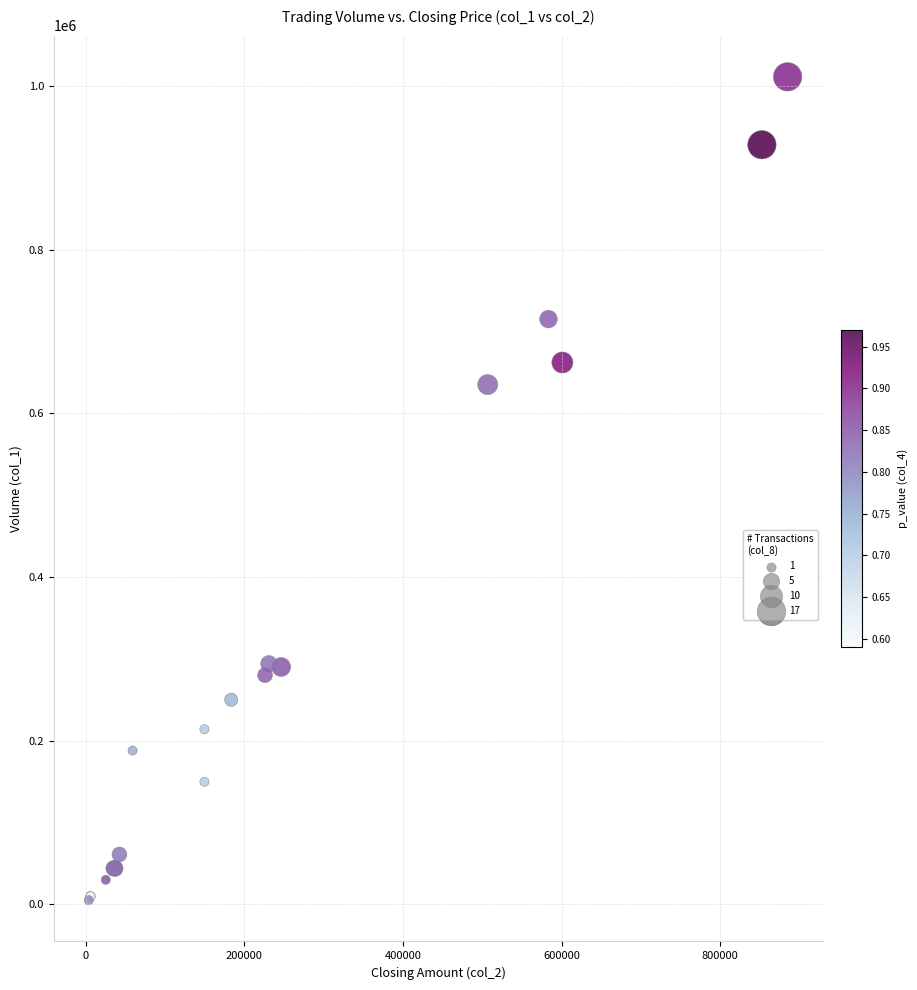

What Y value in the scatter plot is closest to 508000?

635000